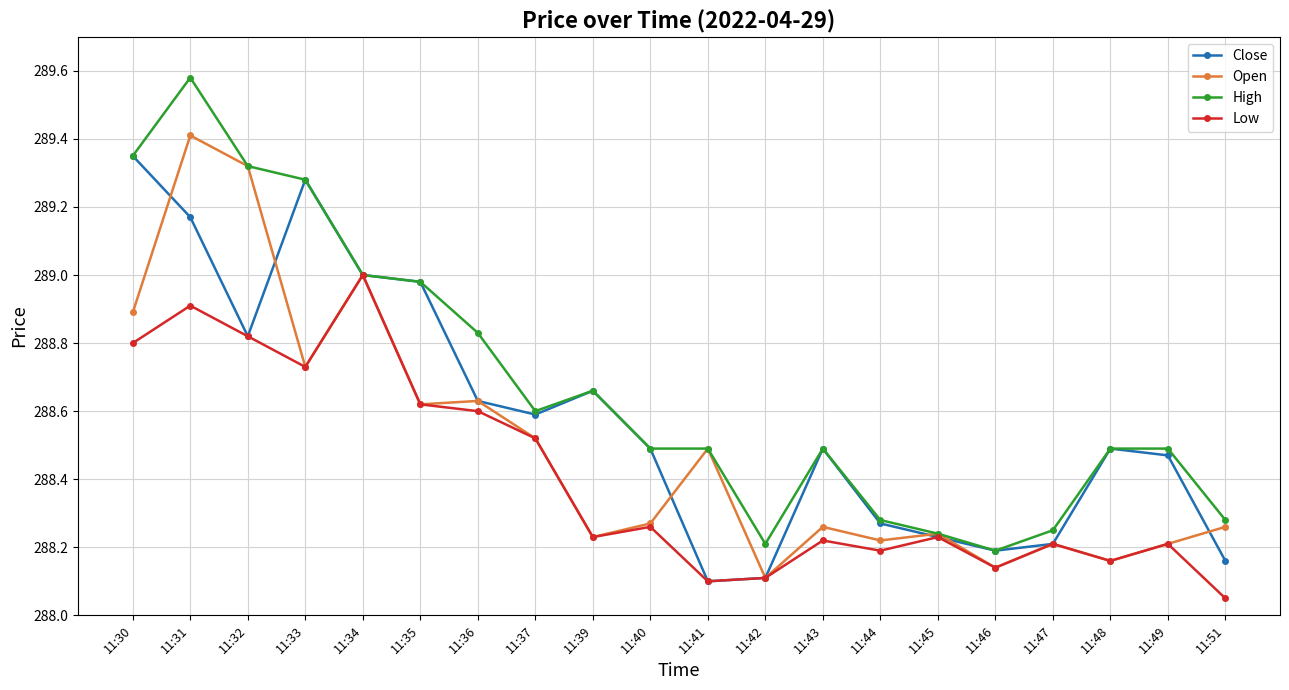

At which label does Low reach its minimum?

11:51